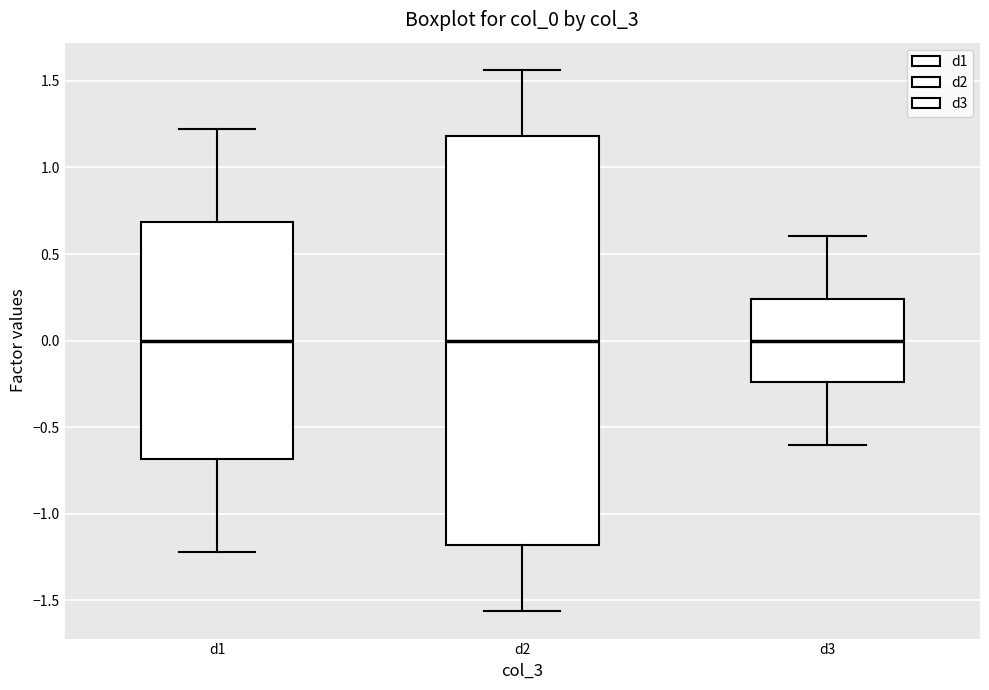

Comparing the boxes themselves (not the whiskers), which one is the tallest?

d2